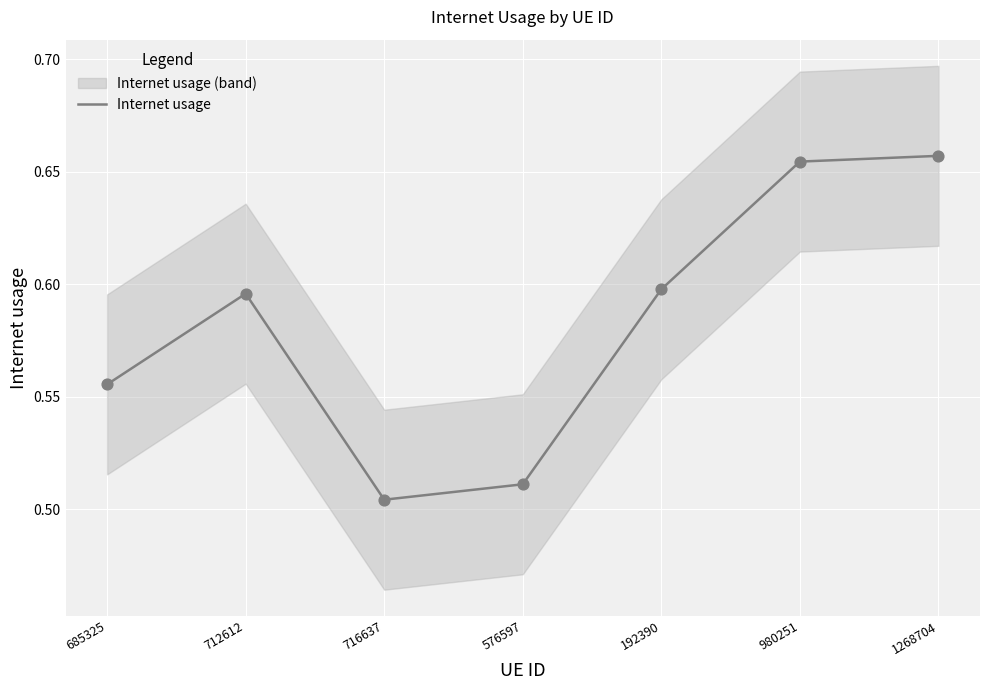

Between 685325 and 1268704, which is larger?

1268704